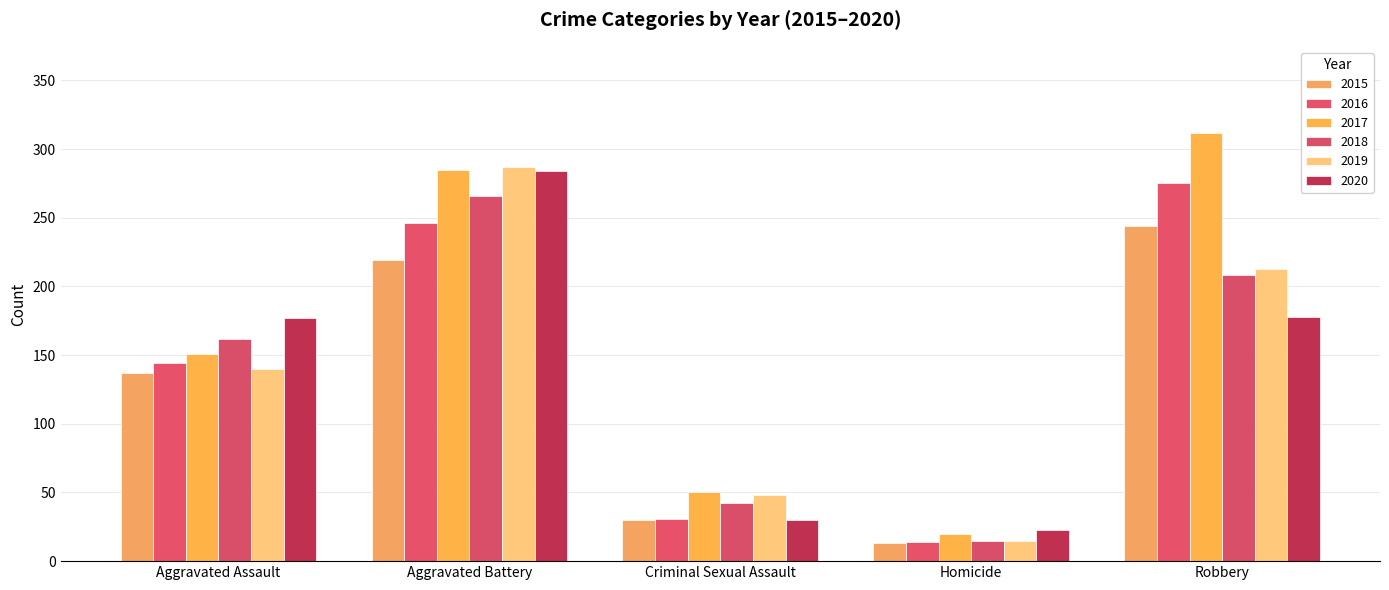

What is the highest value of the 2015 series?

244